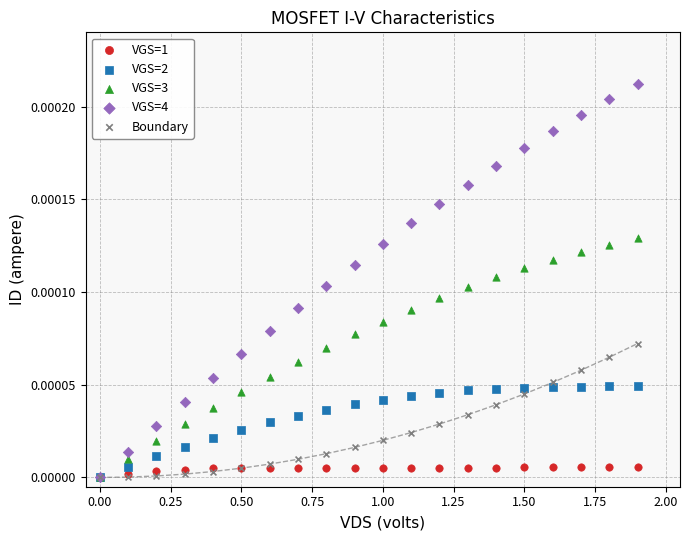

What are all the series names shown in the legend?

VGS=1, VGS=2, VGS=3, VGS=4, Boundary